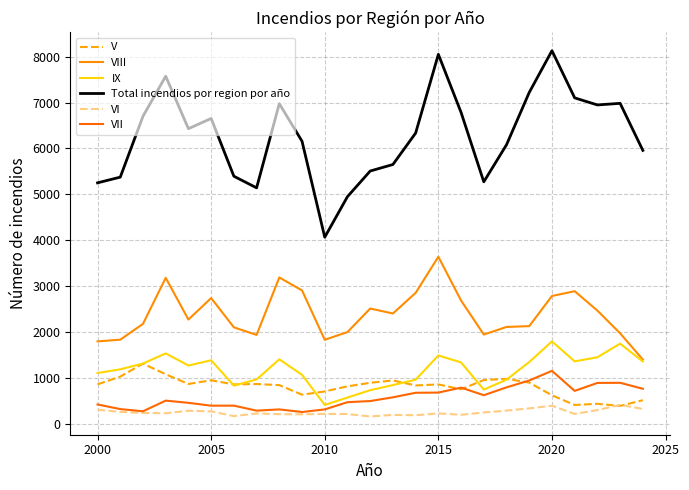

Does the chart display data point markers on the line(s)?

No